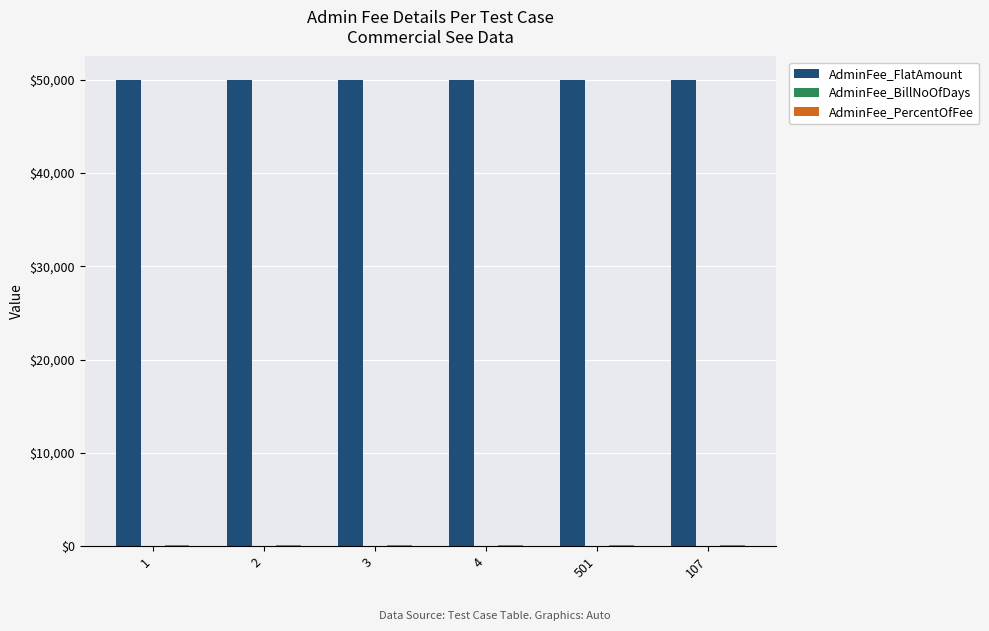

Which series has the largest total across all categories?

AdminFee_FlatAmount